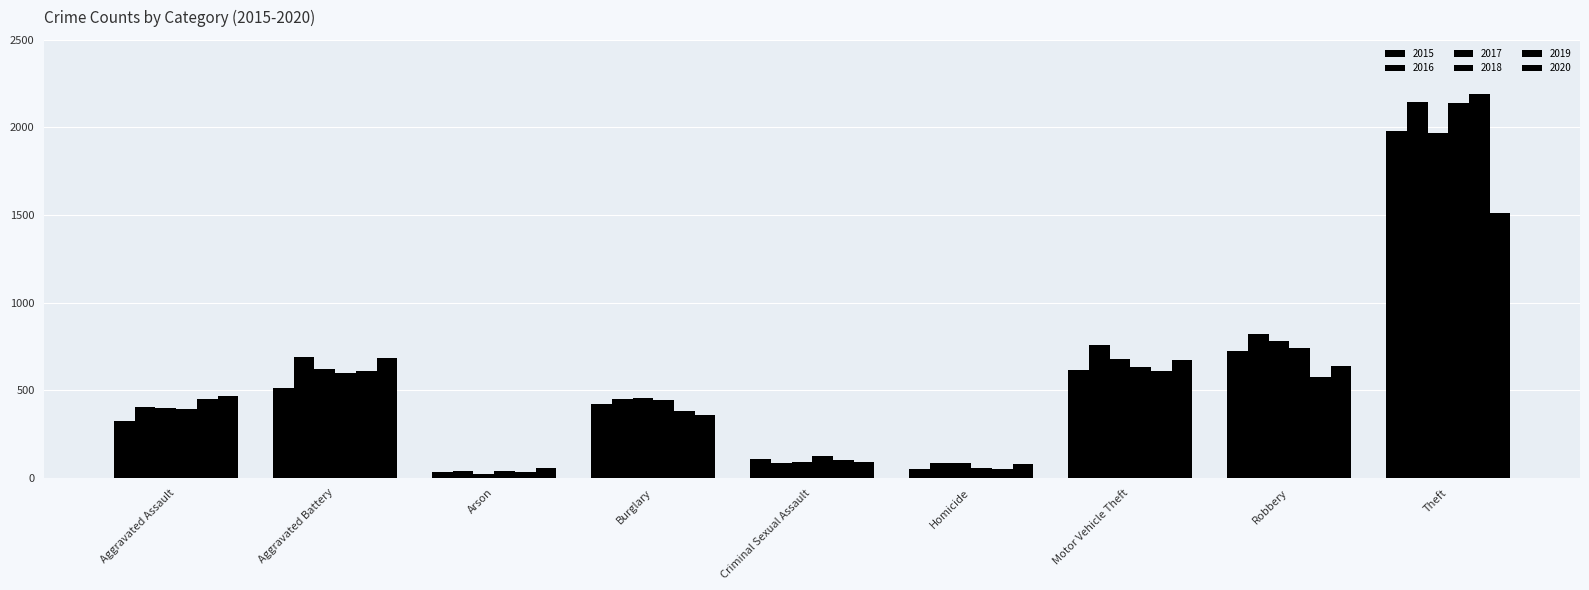

The 2020 series shows 357 at Burglary. True or false?

True